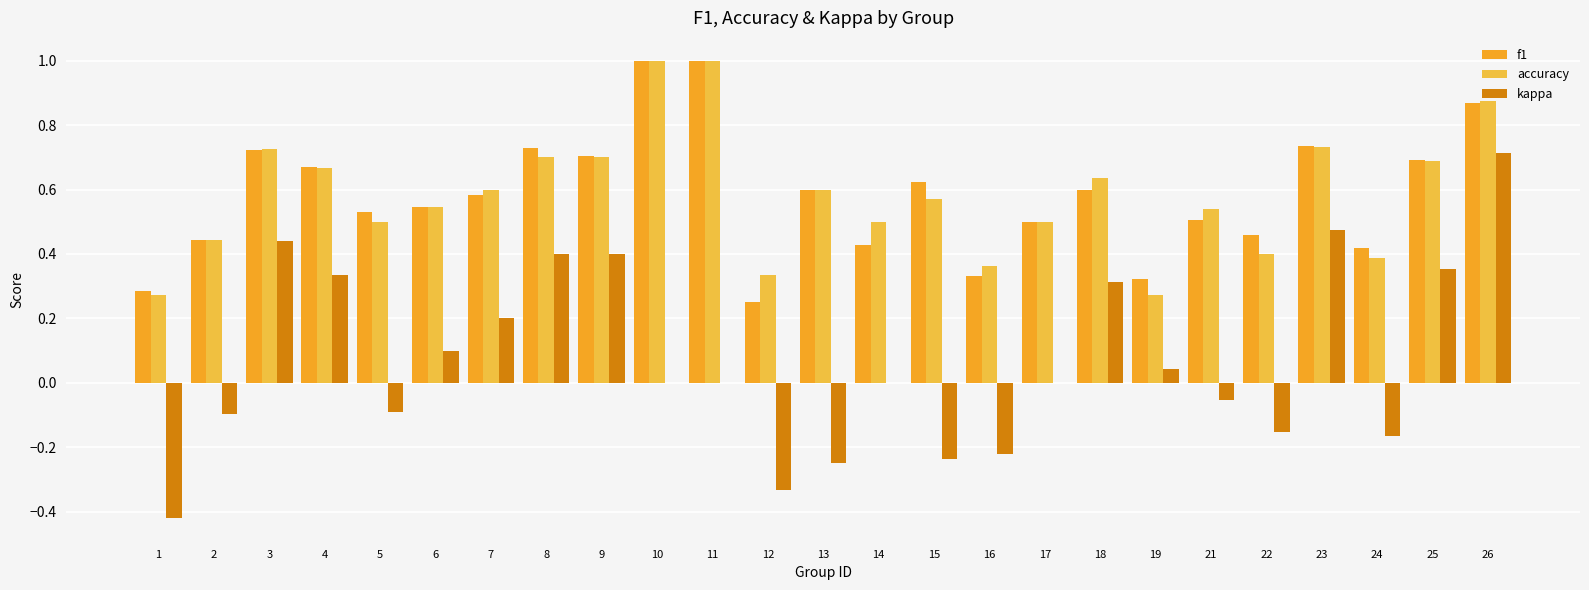

Which series has the largest total across all categories?

accuracy